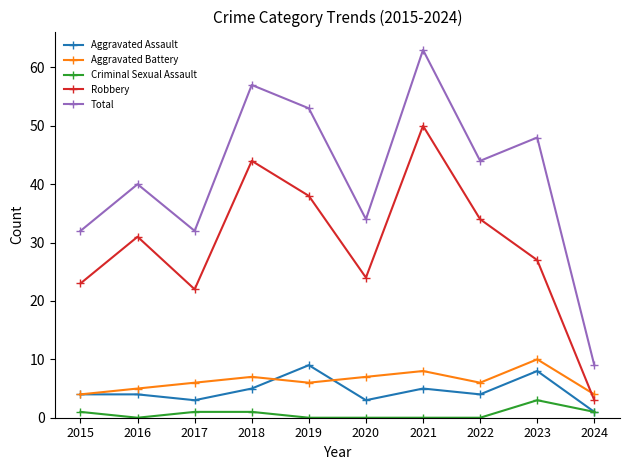

What is the maximum value shown in the chart?

63